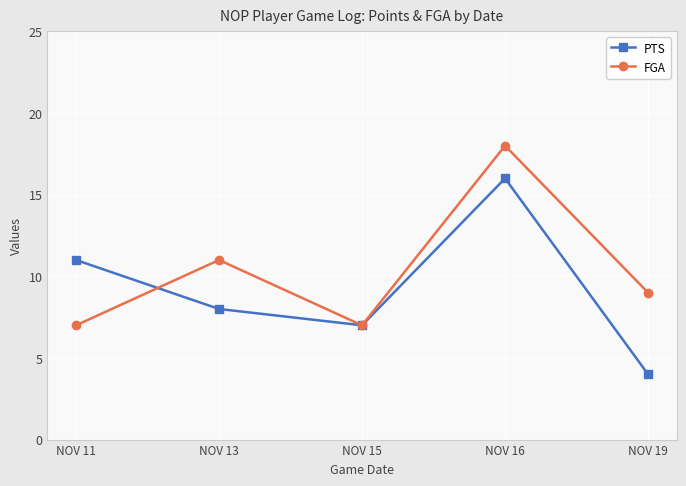

What is the highest value of the PTS series?

16